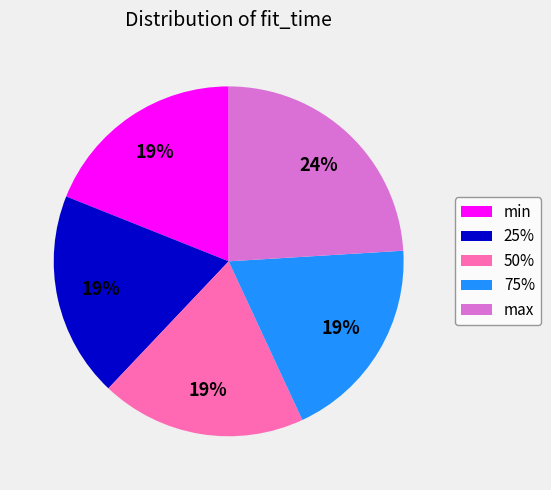

Do 25% and max together represent more than half of the pie?

No